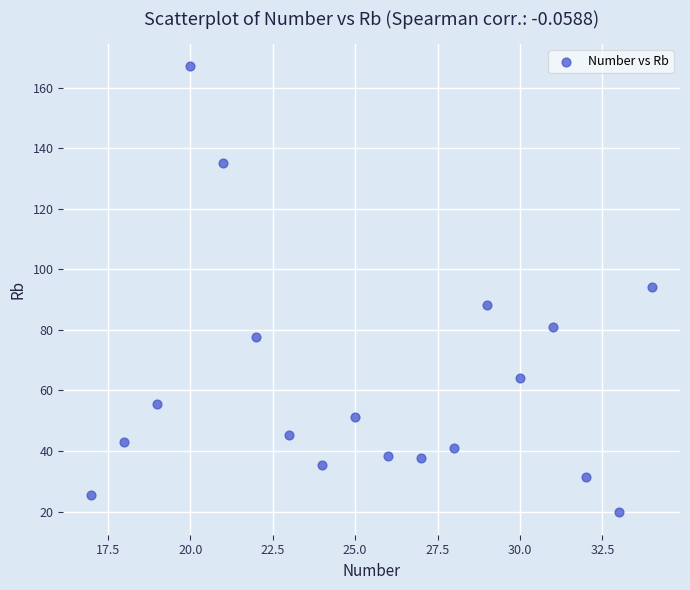

List the coordinates of all points as (X, Y) pairs, reading left to right.

(17.0, 25.6)  (18.0, 42.8)  (19.0, 55.4)  (20.0, 167.0)  (21.0, 135.0)  (22.0, 77.5)  (23.0, 45.2)  (24.0, 35.5)  (25.0, 51.2)  (26.0, 38.4)  (27.0, 37.7)  (28.0, 41.1)  (29.0, 88.3)  (30.0, 64.1)  (31.0, 80.9)  (32.0, 31.4)  (33.0, 19.7)  (34.0, 94.3)